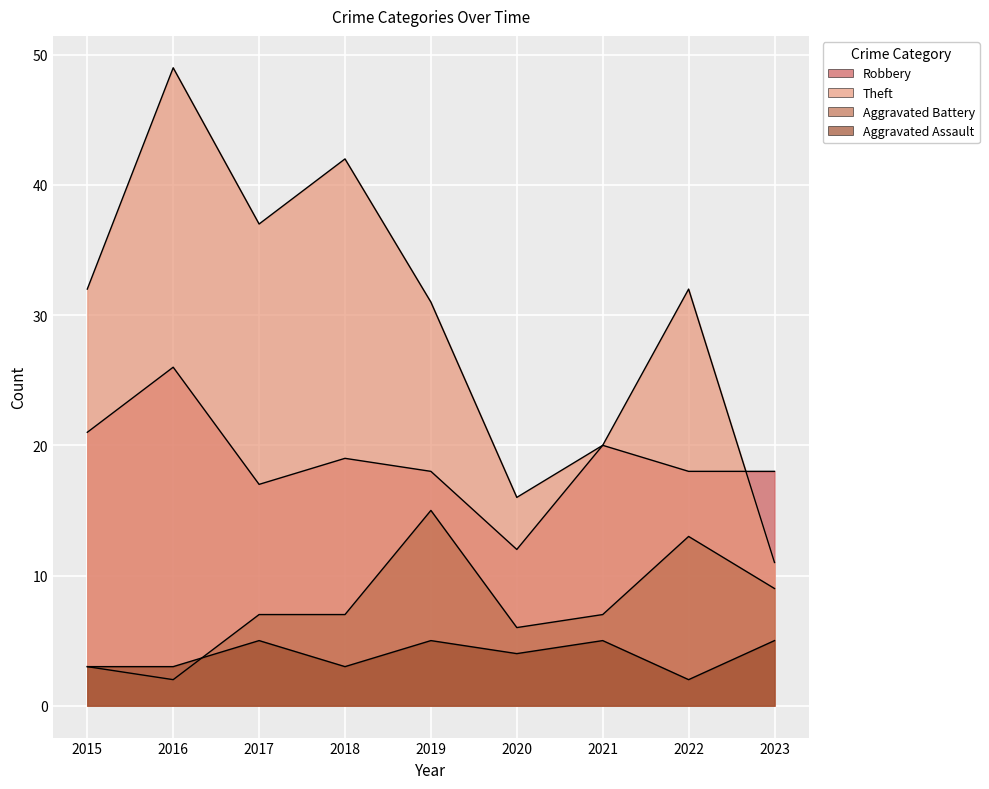

What is the total value across all series at 2020?

38